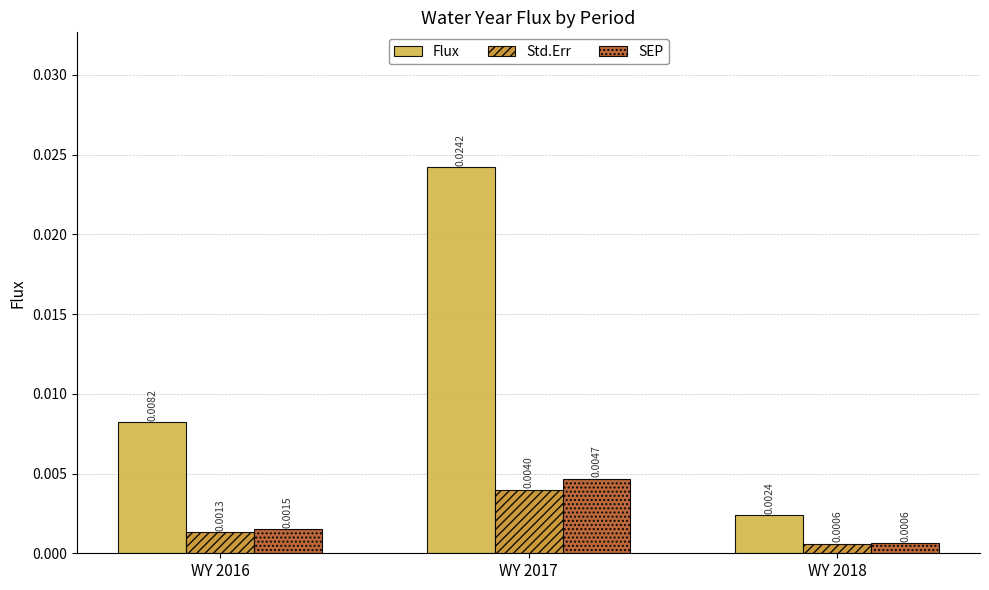

Which series has the widest spread of values?

Flux